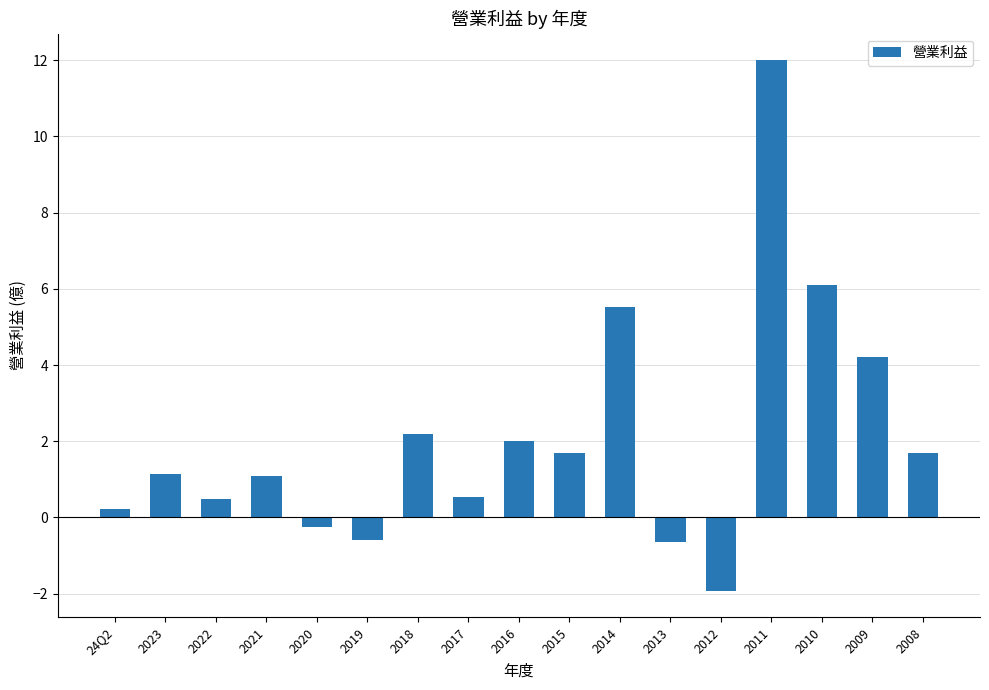

What is the sum of the values at 2008 and 2013?

1.0